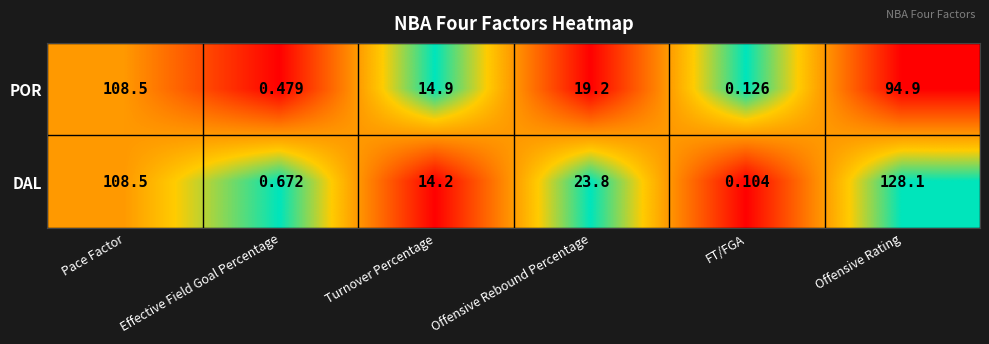

List the series in order of their overall mean, lowest first.

POR, DAL